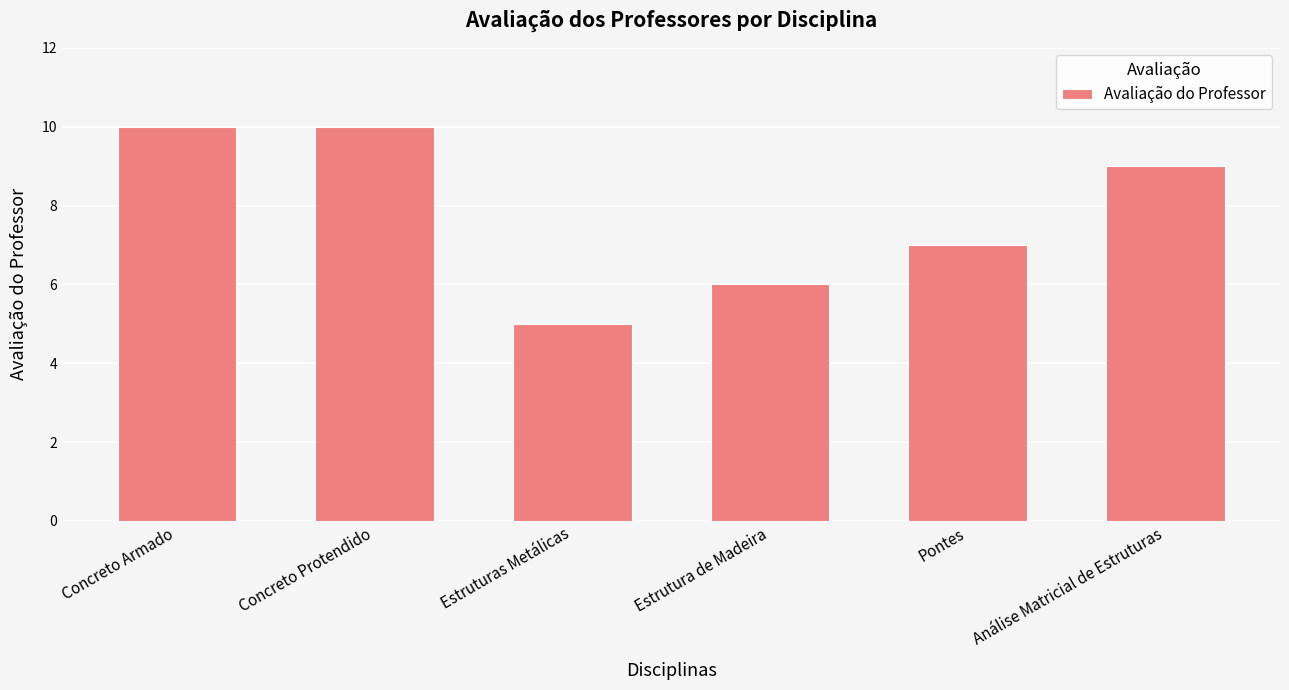

What is the minimum value shown in the chart?

5